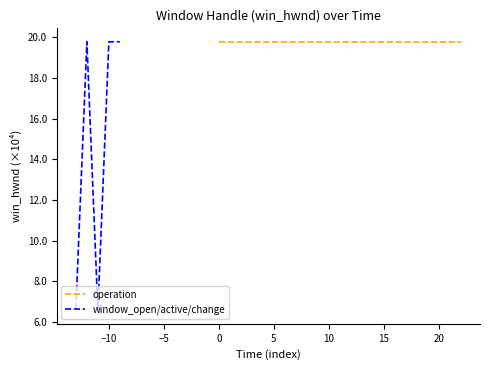

What is the value of the 5th point from the left?

19.8